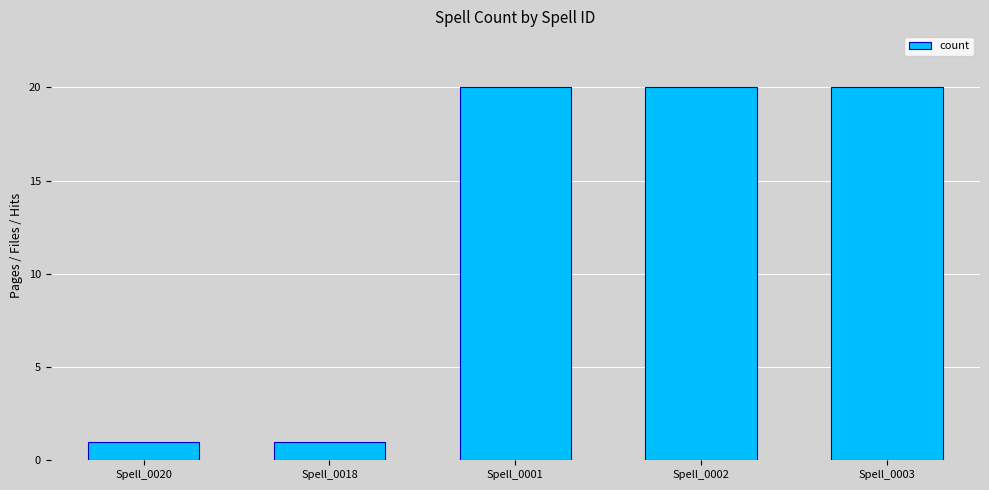

What is the sum of all values?

62